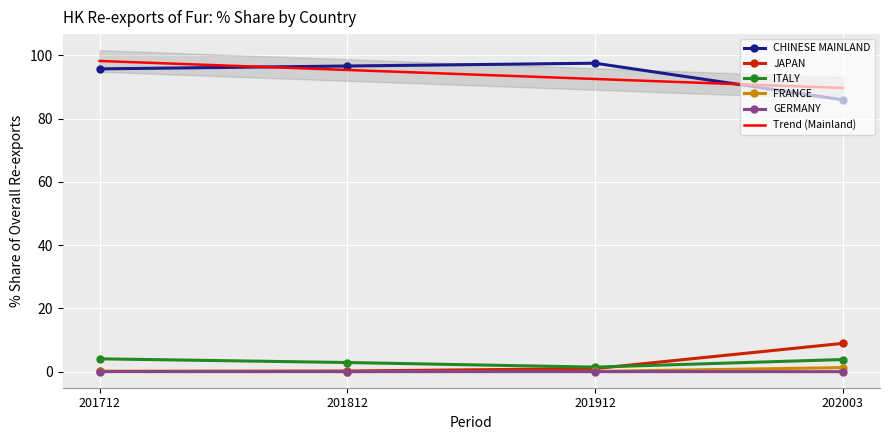

The % Share 201912 series shows 2.4 at ITALY. True or false?

False